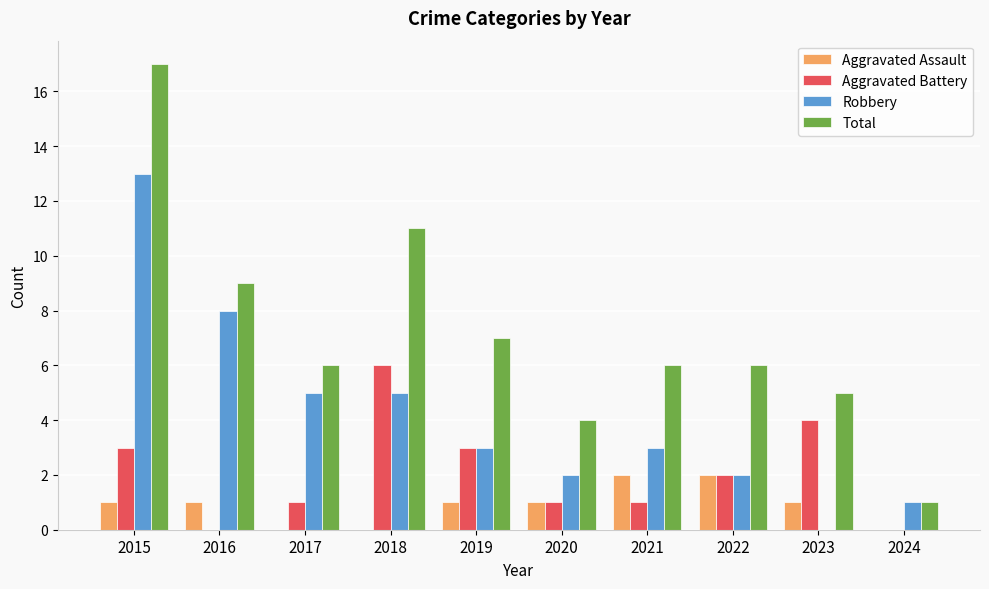

Reading right to left, what are all the values shown in this chart?

Aggravated Assault: 2024=0	2023=1	2022=2	2021=2	2020=1	2019=1	2018=0	2017=0	2016=1	2015=1
Aggravated Battery: 2024=0	2023=4	2022=2	2021=1	2020=1	2019=3	2018=6	2017=1	2016=0	2015=3
Robbery: 2024=1	2023=0	2022=2	2021=3	2020=2	2019=3	2018=5	2017=5	2016=8	2015=13
Total: 2024=1	2023=5	2022=6	2021=6	2020=4	2019=7	2018=11	2017=6	2016=9	2015=17